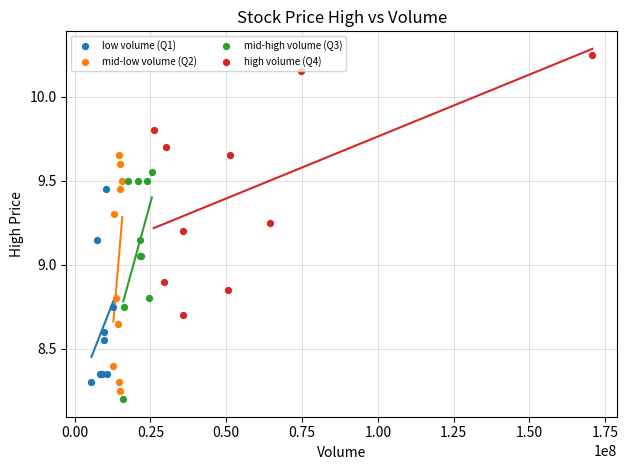

Which series reaches the minimum Y coordinate?

mid-high volume (Q3)